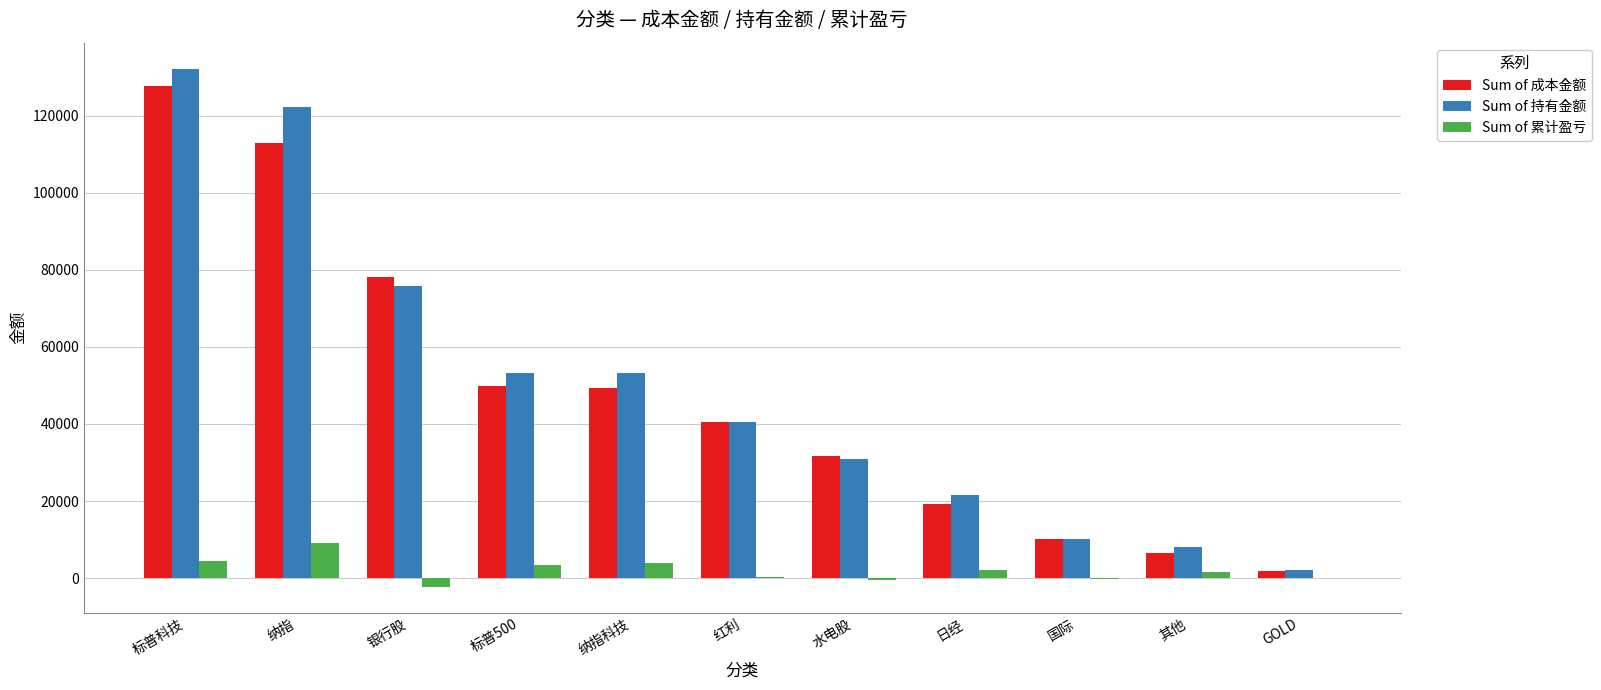

Which series changed the most between 纳指科技 and 国际?

Sum of 持有金额